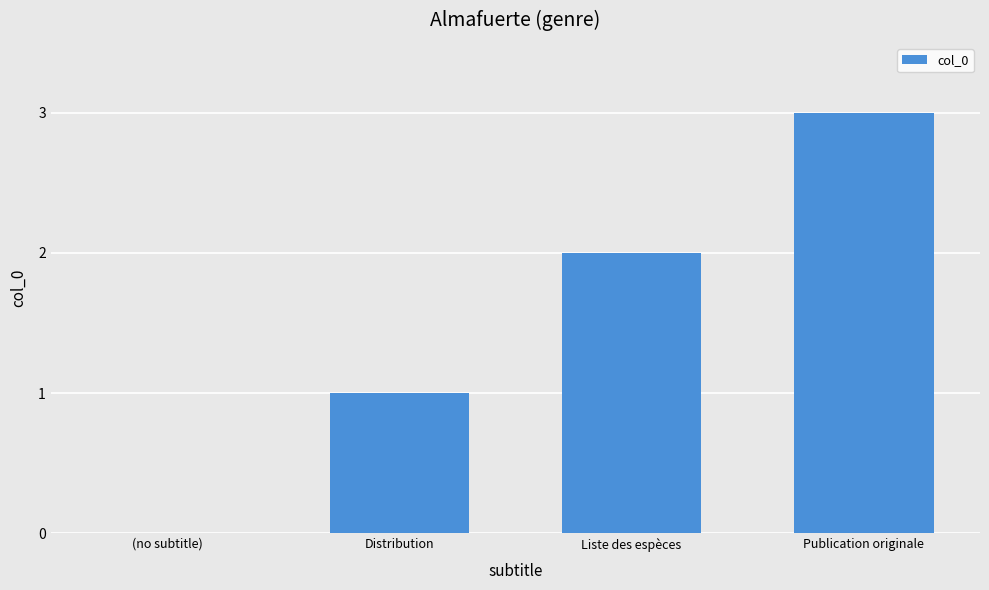

How many positive values are there?

3